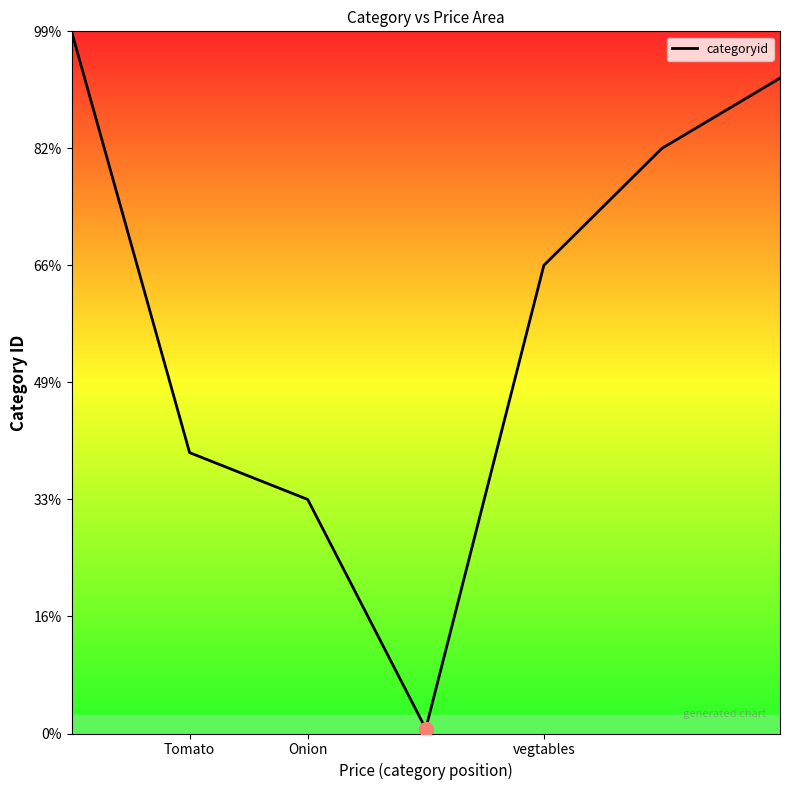

Is this an area chart (filled region under the line)?

Yes